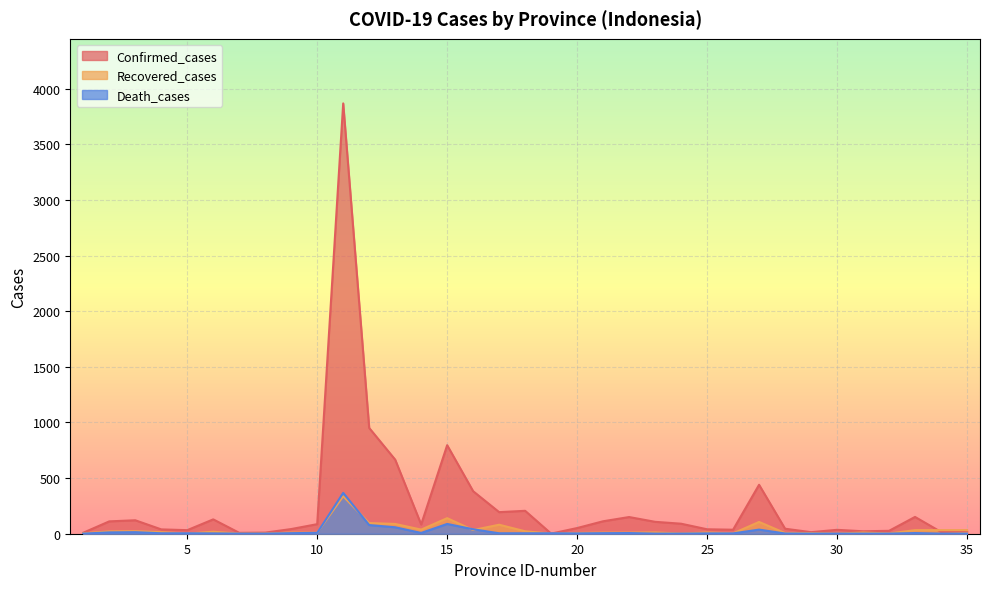

The Death_cases series shows 0 at 28. True or false?

False